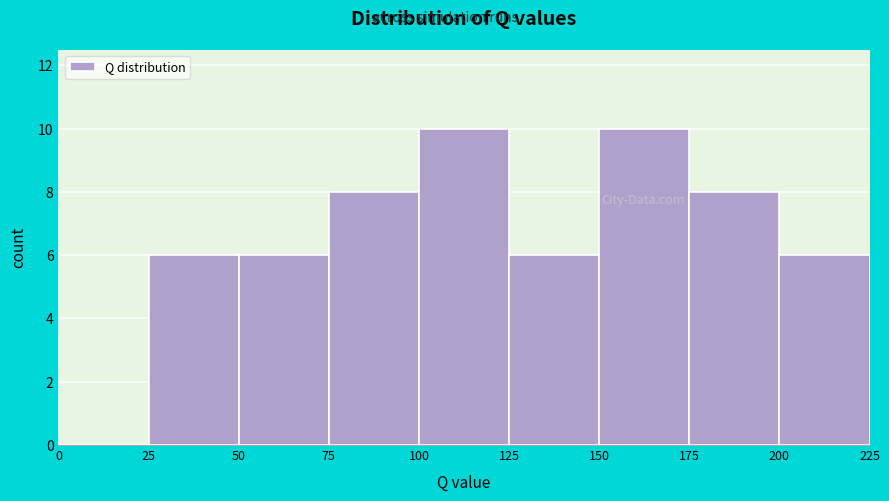

Reading left to right, list every bar in this chart as the range it spans on the x-axis followed by its height. The values are not printed on the chart, so give them approximately, as read against the axis.

0 to 25: 0
25 to 50: 6
50 to 75: 6
75 to 100: 8
100 to 125: 10
125 to 150: 6
150 to 175: 10
175 to 200: 8
200 to 225: 6